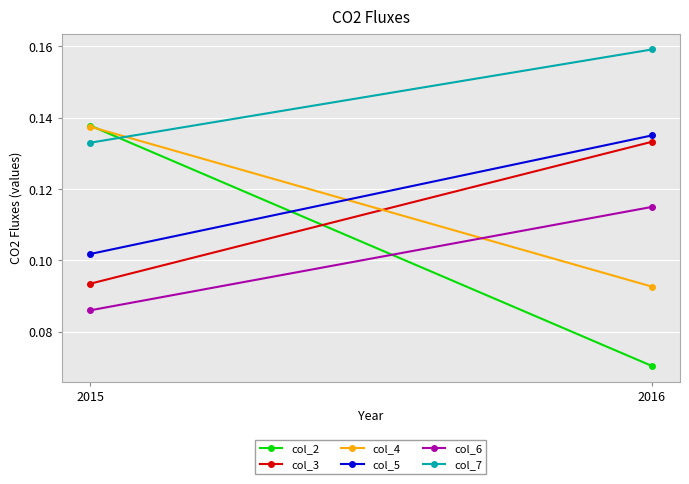

Rank the series at 2015 from highest to lowest value.

col_2, col_4, col_7, col_5, col_3, col_6